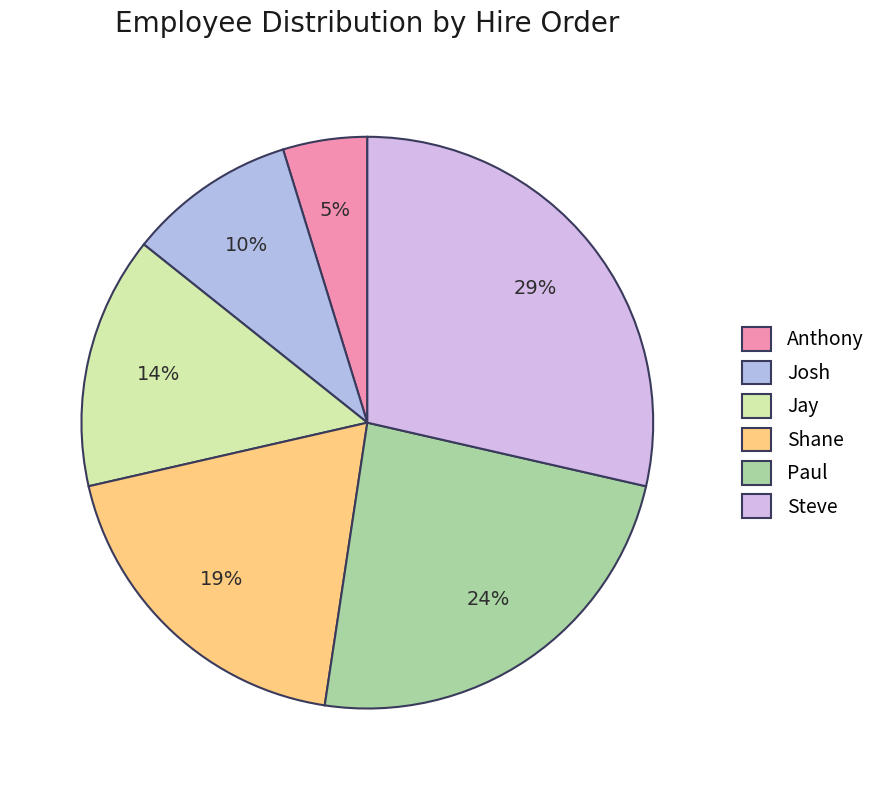

To the nearest percent, what portion does Jay represent?

14%